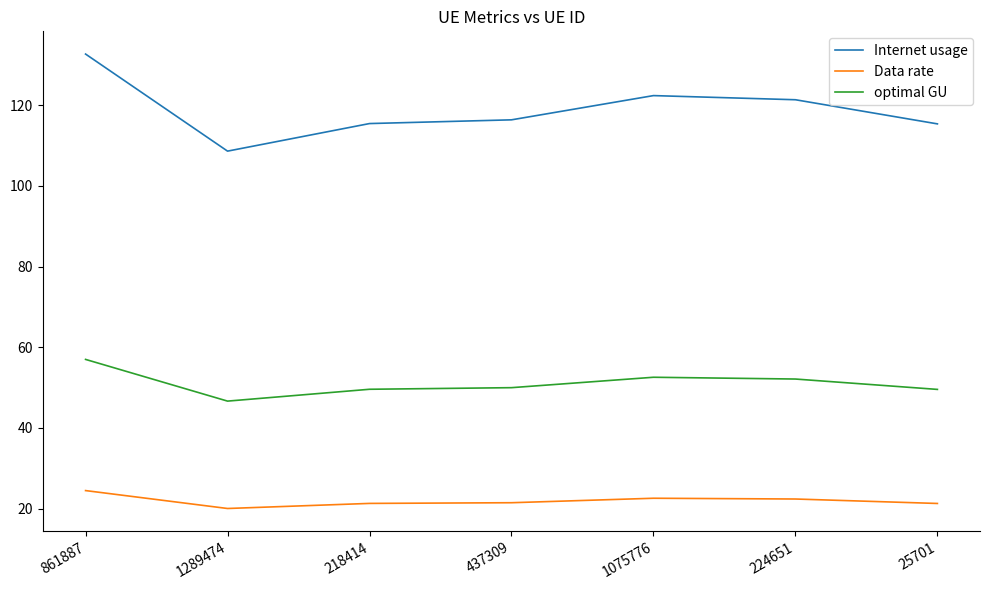

What are all the series names shown in the legend?

Internet usage, Data rate, optimal GU